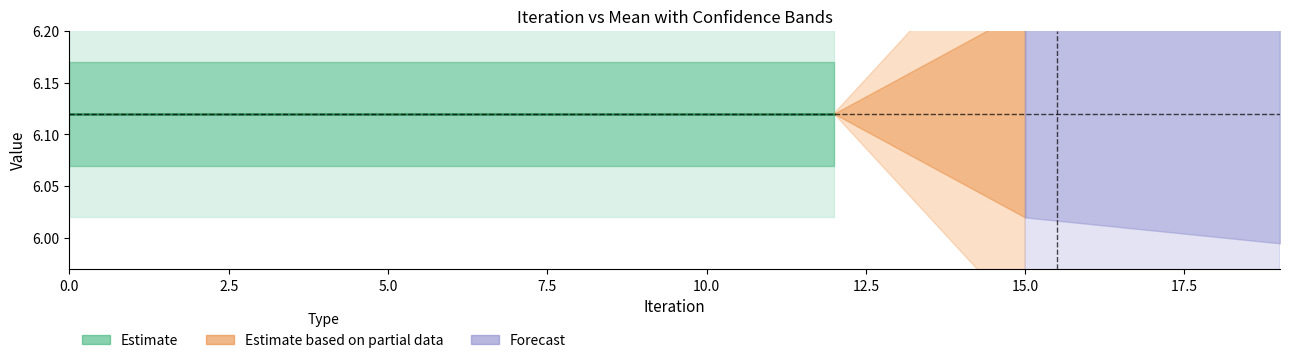

True or false: Run-3 has a value of 3.4 at 17.

False